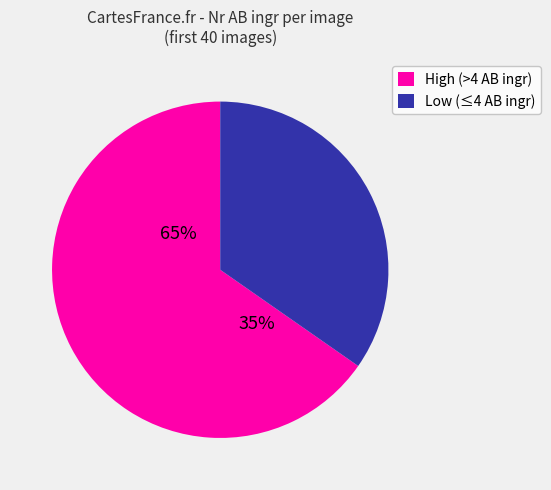

The n10 slice represents 11% of the pie. True or false?

False